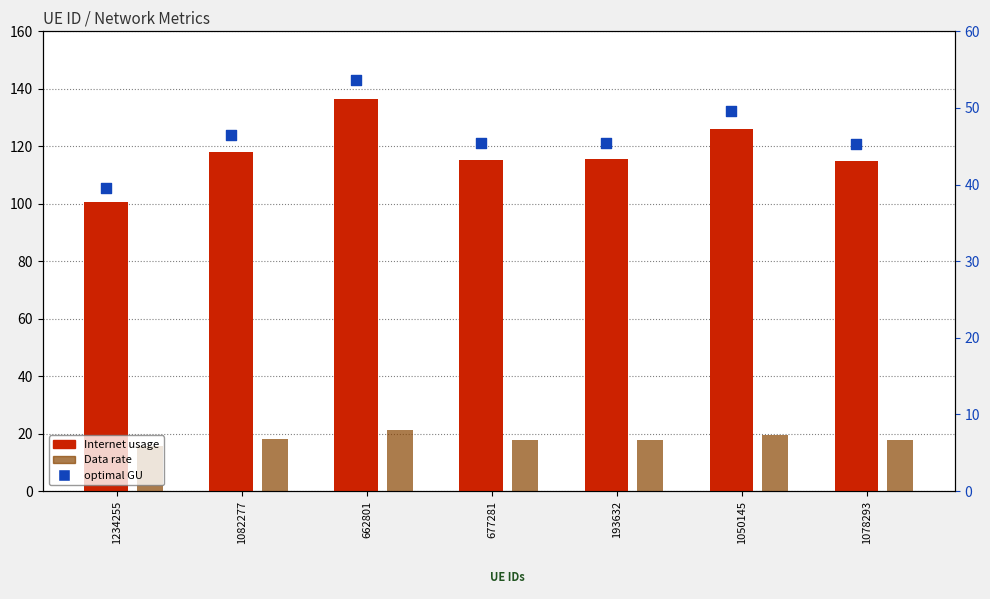

Which series reaches the minimum Y coordinate?

Data rate